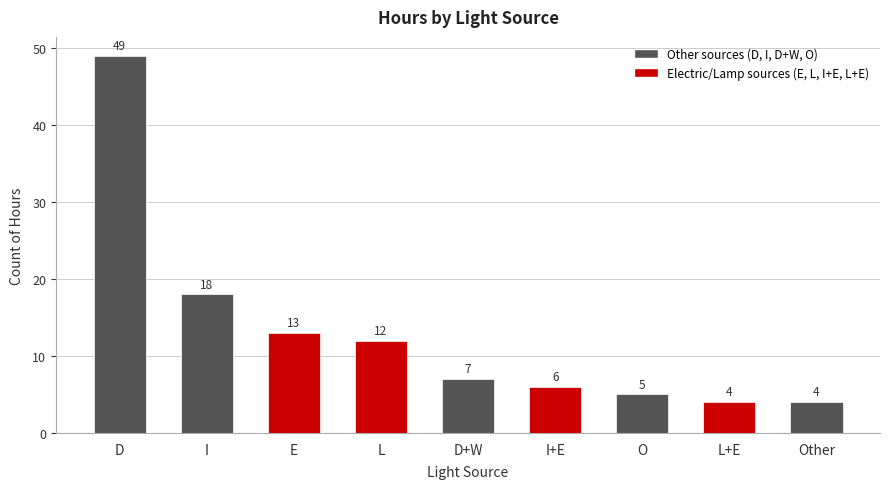

What is the value of the 8th bar from the left?

4